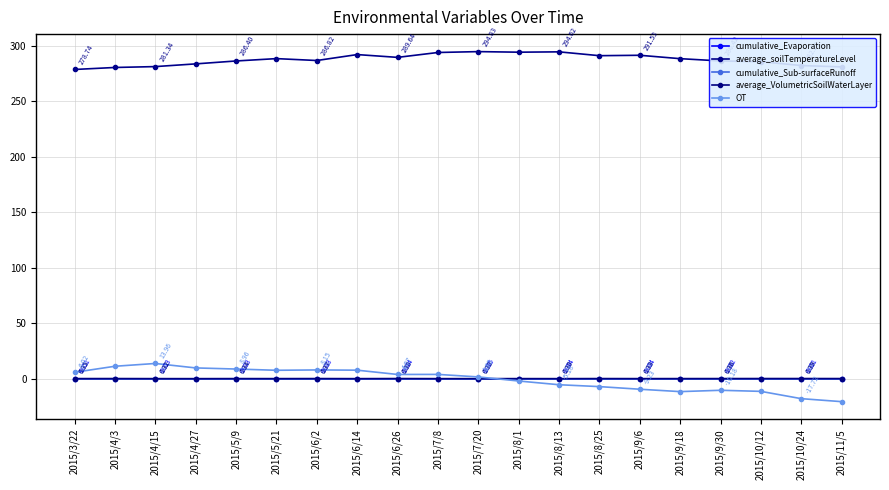

In OT, how many points are higher than both neighbors (excluding endpoints)?

4